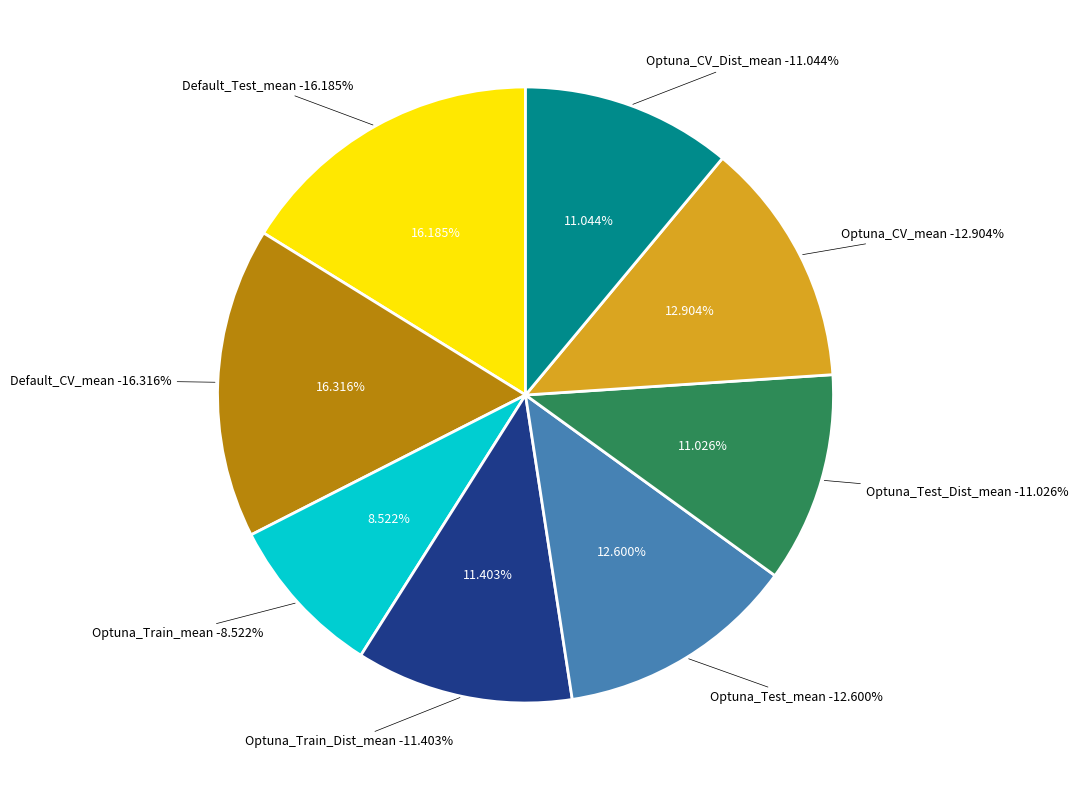

Is it true that Optuna_CV_Dist_mean is 11% of the pie?

True